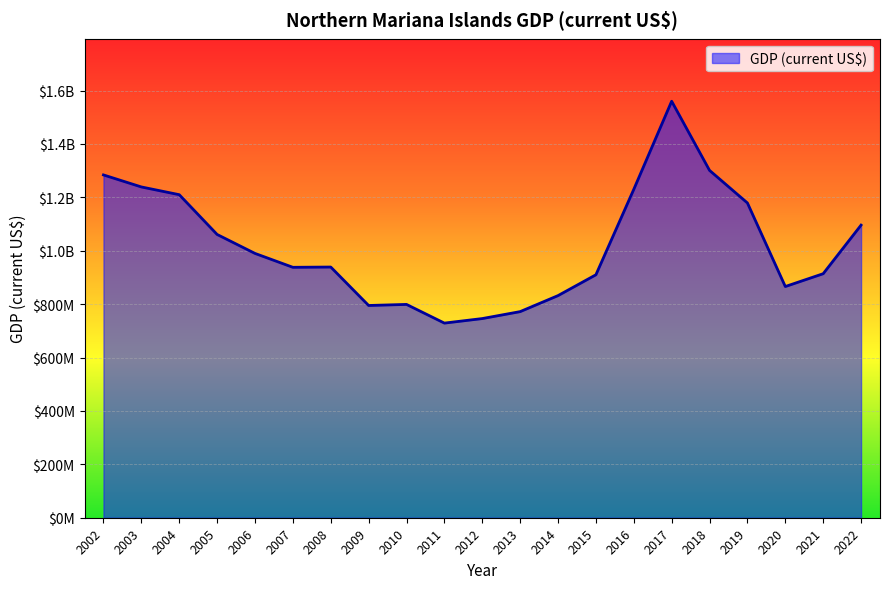

Is this an area chart (filled region under the line)?

Yes